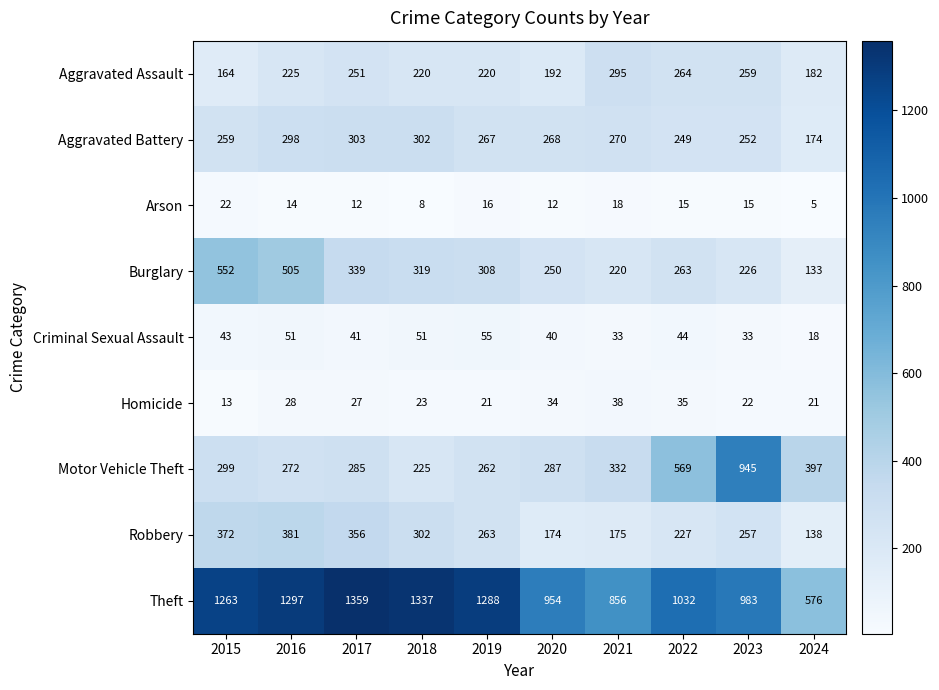

What is the difference between the second highest and second lowest values in the Burglary series?

285